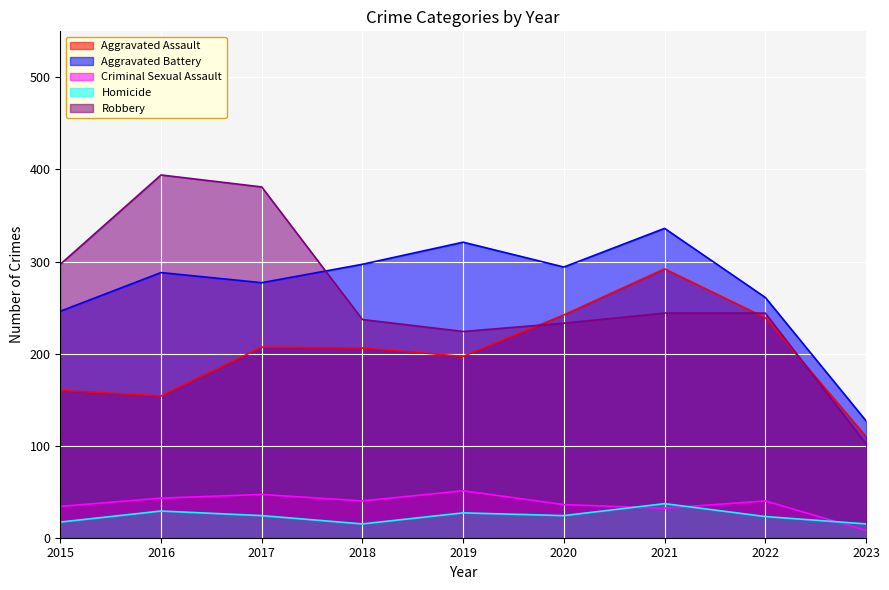

How many values in the Criminal Sexual Assault series exceed 40?

3